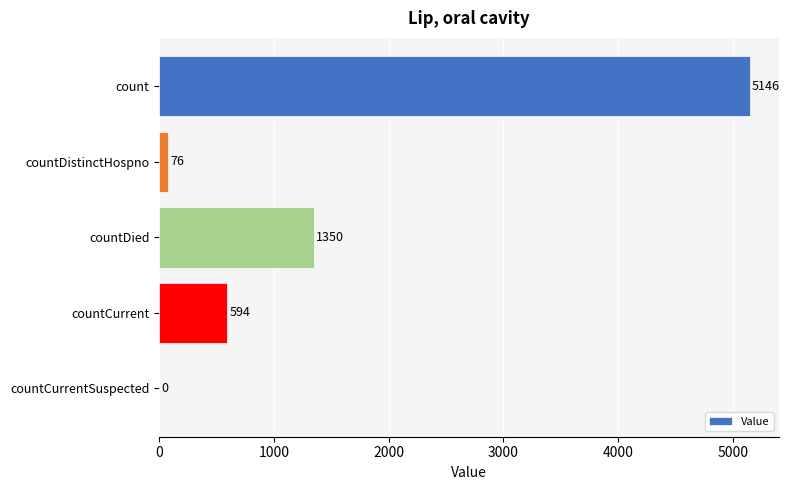

Reading top to bottom, what are all the values shown in this chart?

count=5146	countDistinctHospno=76	countDied=1350	countCurrent=594	countCurrentSuspected=0